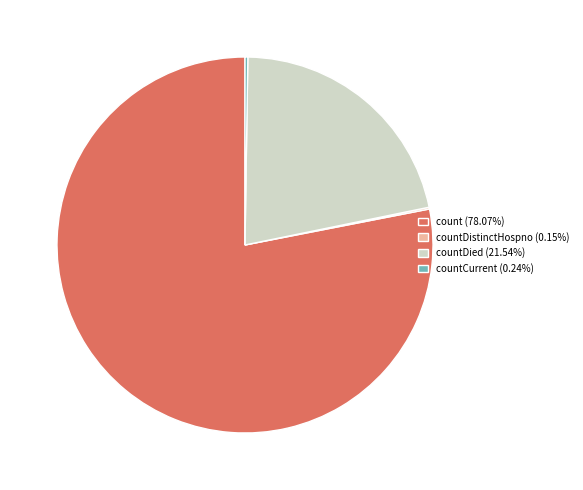

Do countDied (21.54%) and count (78.07%) together represent more than half of the pie?

Yes